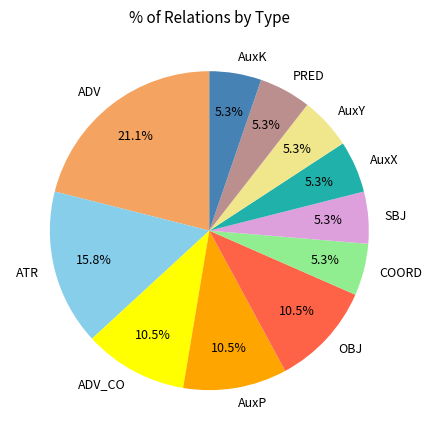

True or false: AuxY accounts for 18% of the total.

False